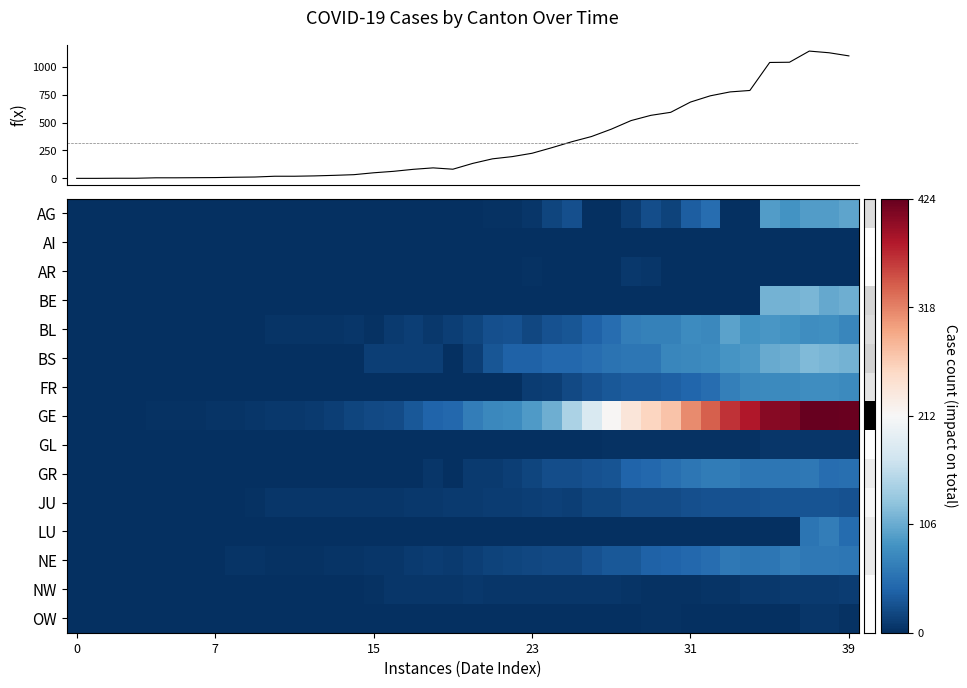

Count the AI values in the range 0 to 1.

40